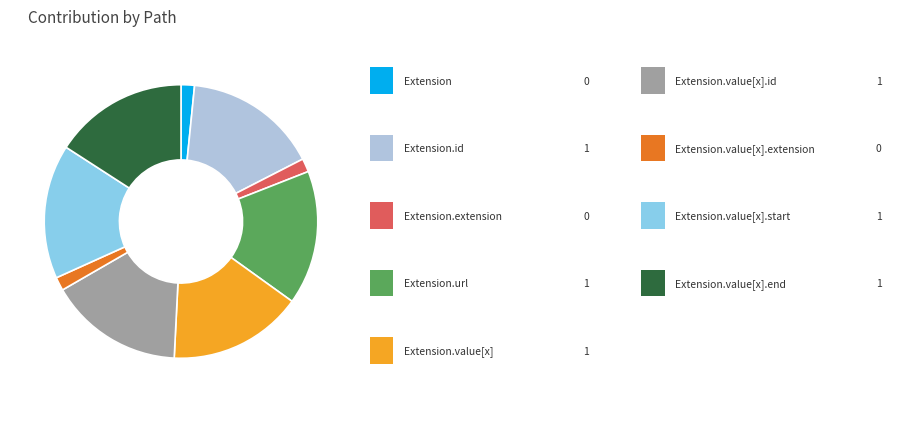

How many slices are in this pie chart?

9